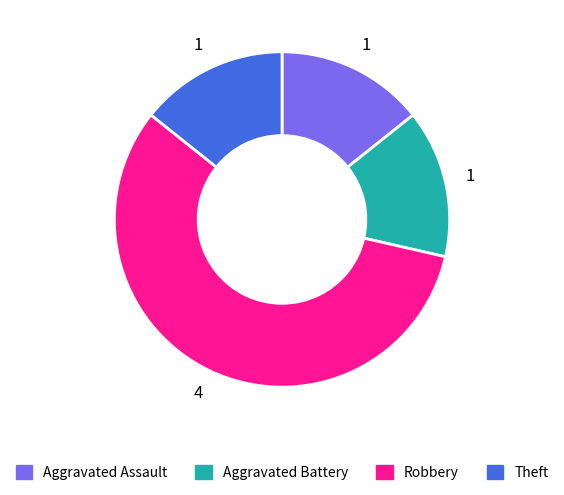

Approximately how many times larger is the value at Theft compared to Aggravated Battery?

1.0